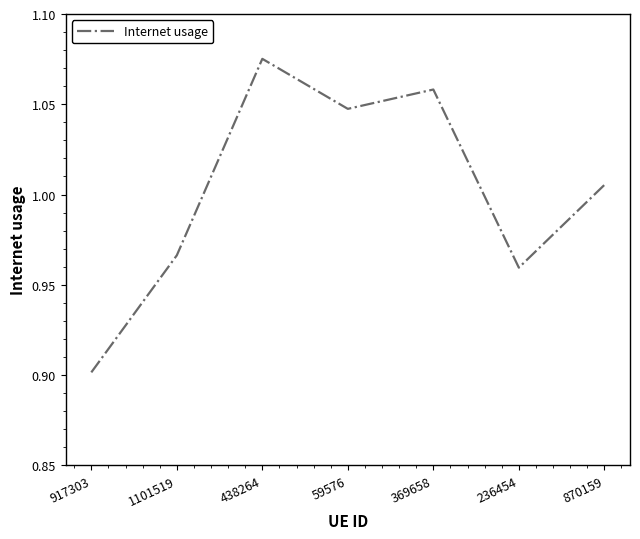

At which label is the value closest to 0?

917303